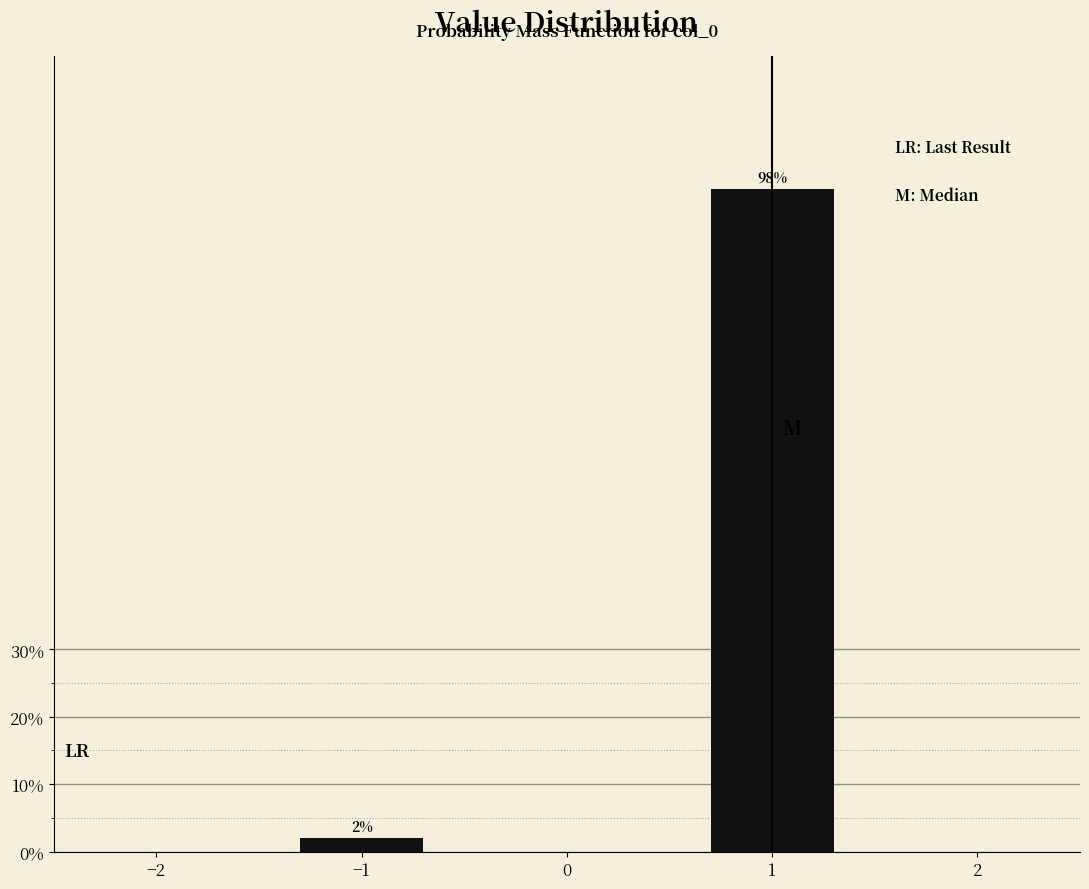

Reading left to right, transcribe all the data shown in this chart.

2.0	98.0